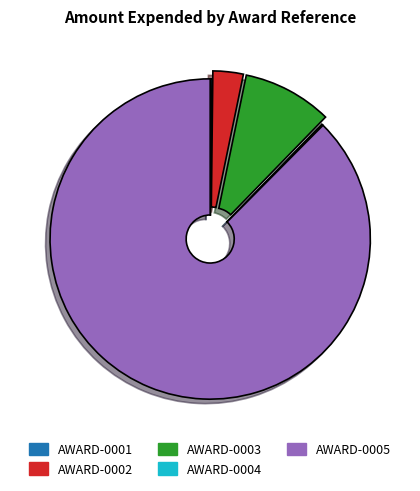

Do AWARD-0005 and AWARD-0002 together represent more than half of the pie?

Yes